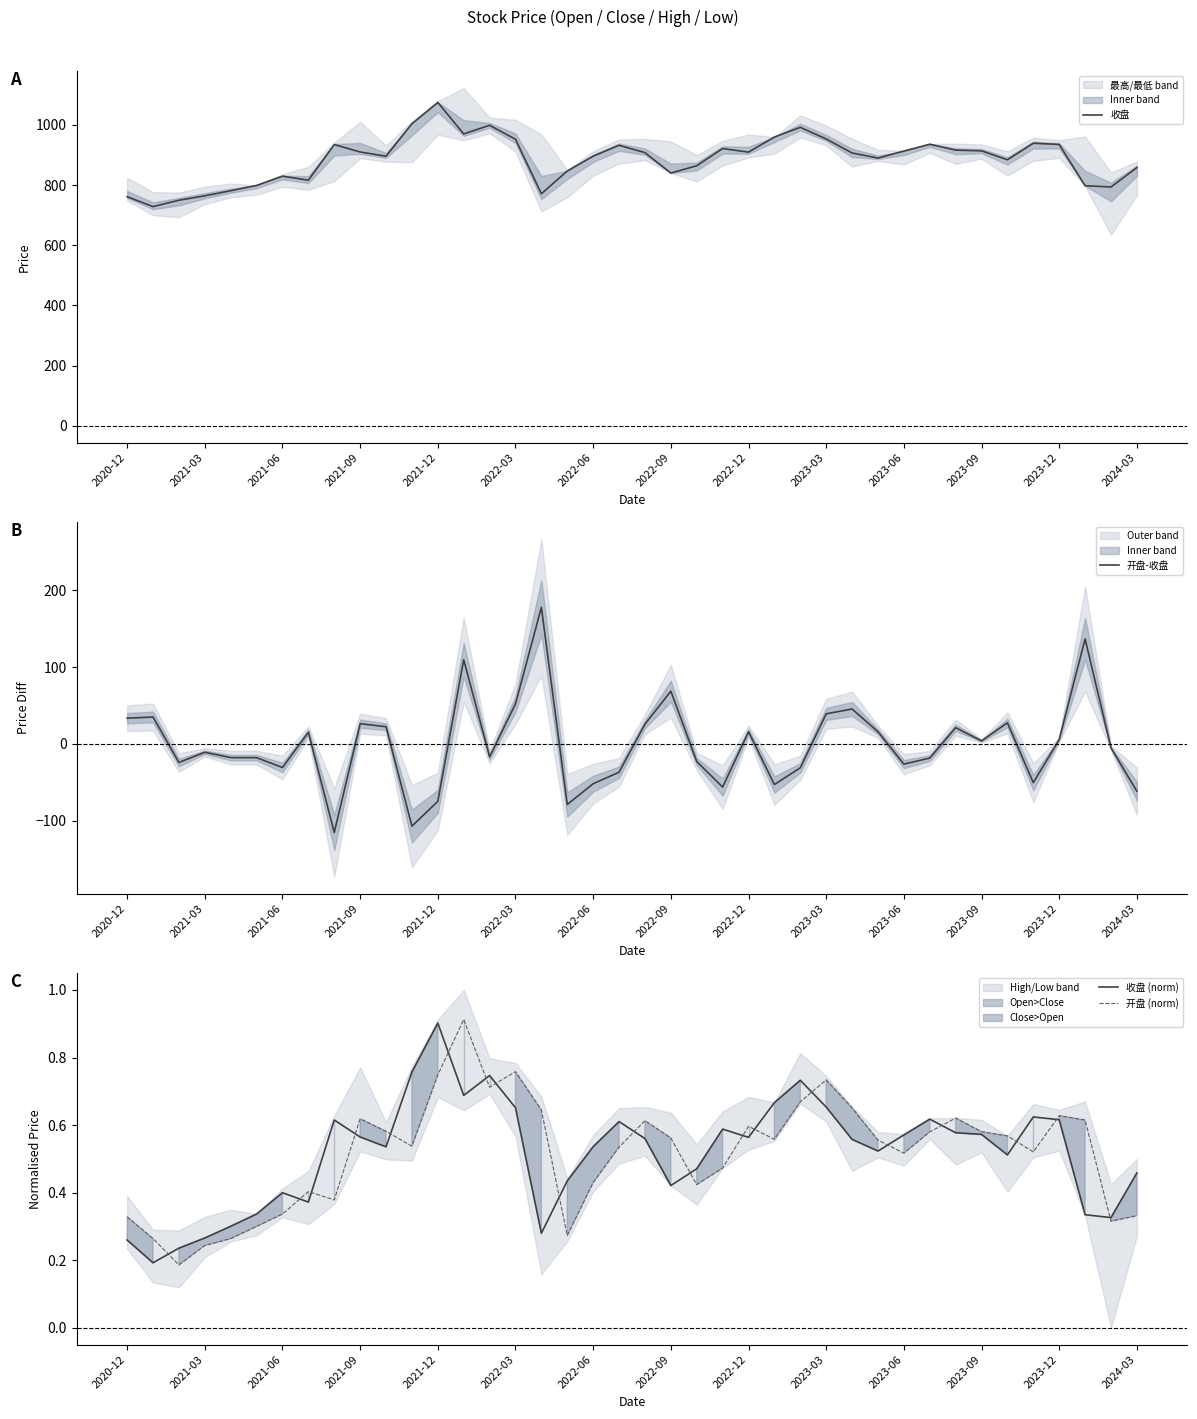

What is the difference between the maximum and minimum values in the 开盘-收盘 series?

293.0